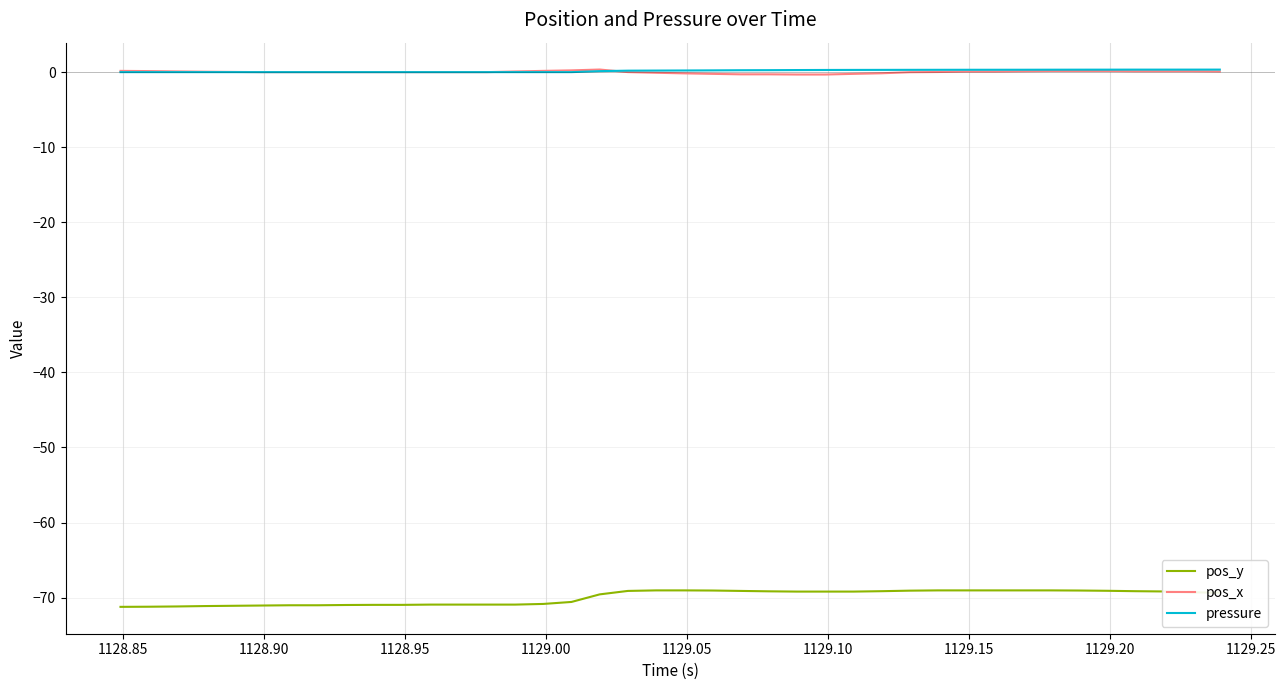

True or false: pressure and pos_y intersect in this chart.

False